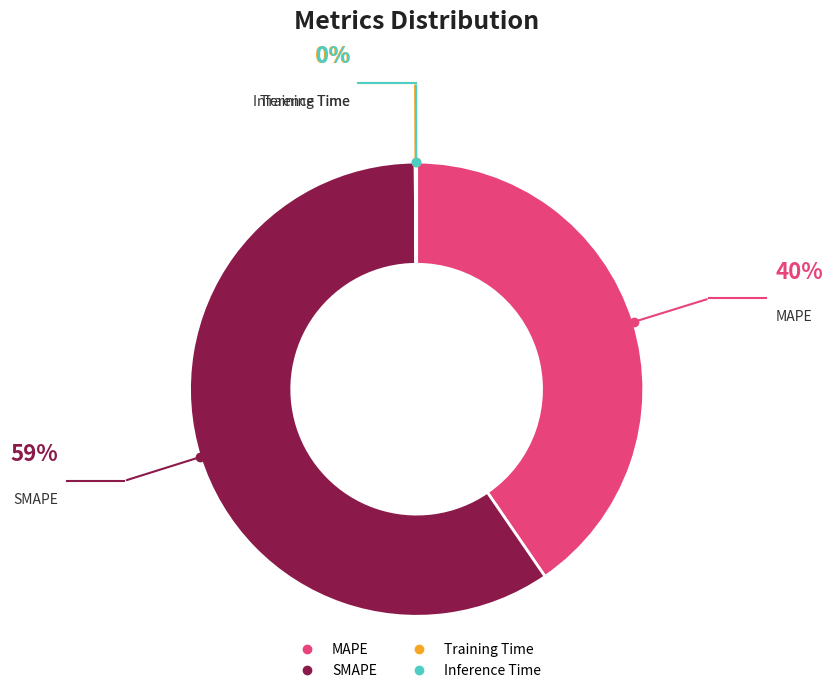

Does any single category account for the majority?

Yes